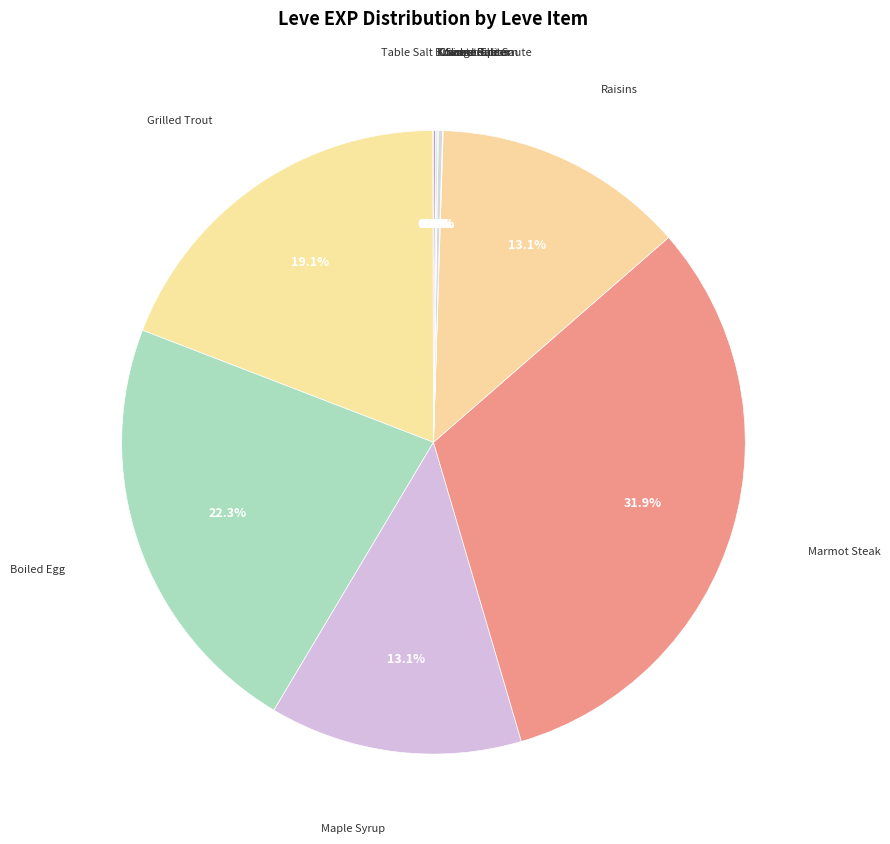

Does any single category account for the majority?

No